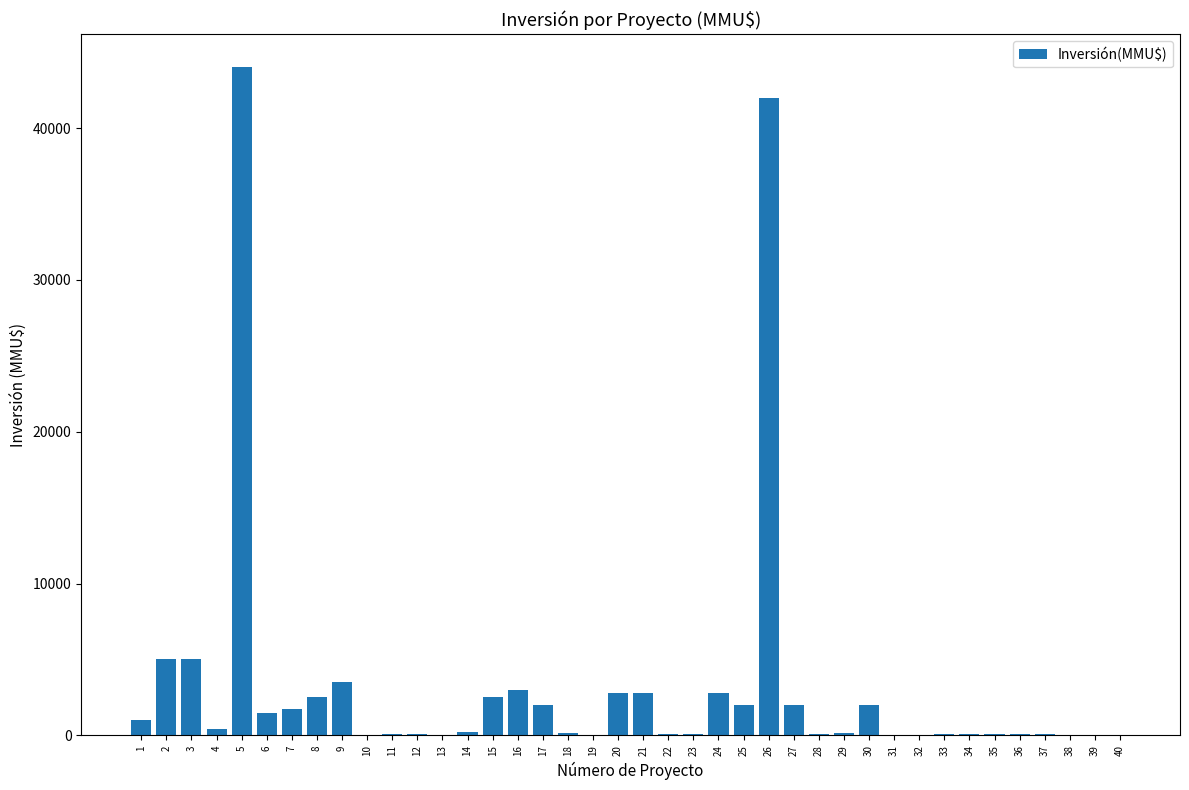

What is the greatest value displayed?

44000